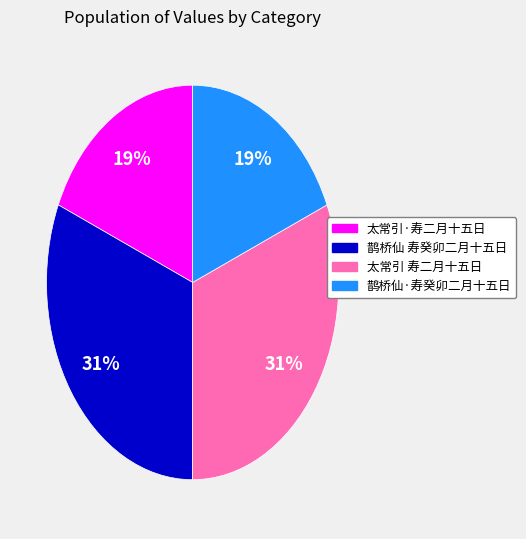

Is there a majority slice in this chart?

No